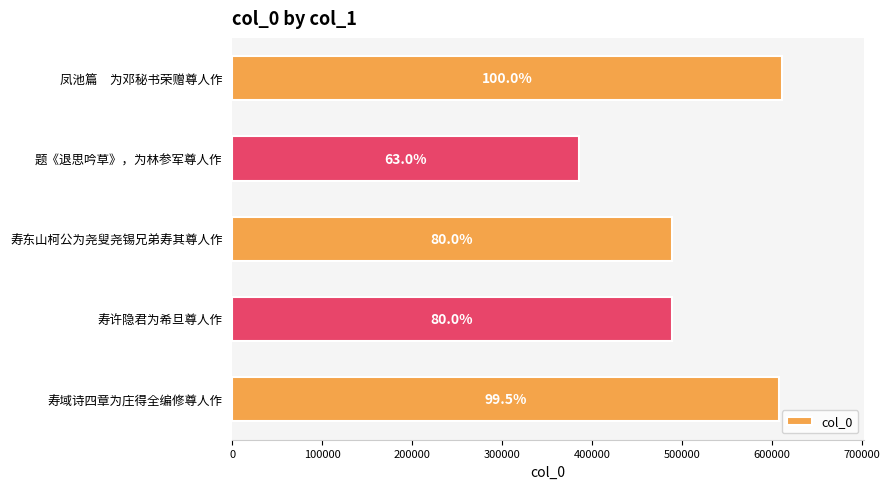

Are the bars grouped side by side (vs. stacked)?

No